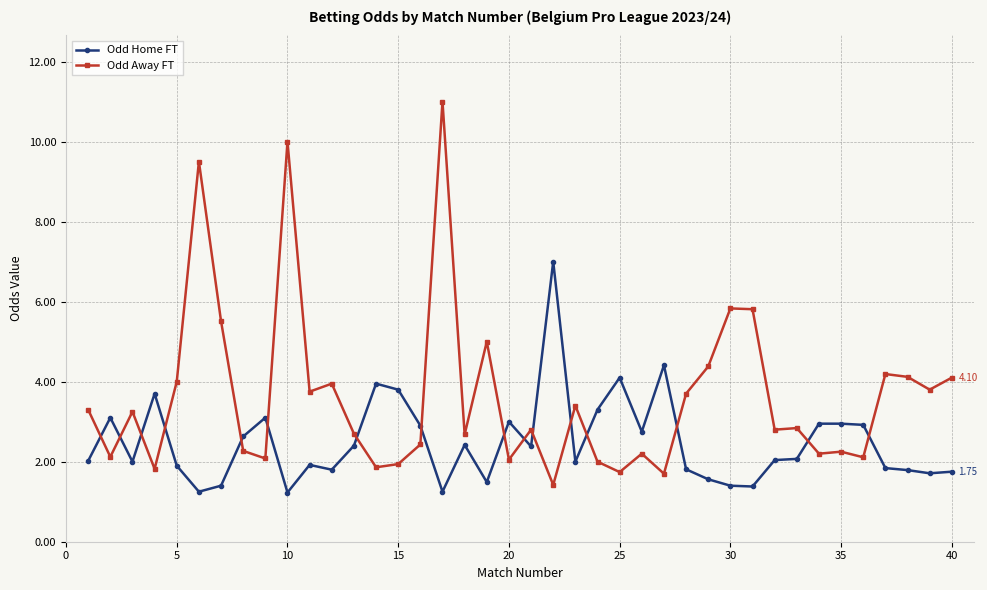

What is the value of the Odd Home FT point at the 31st from the left?

1.4